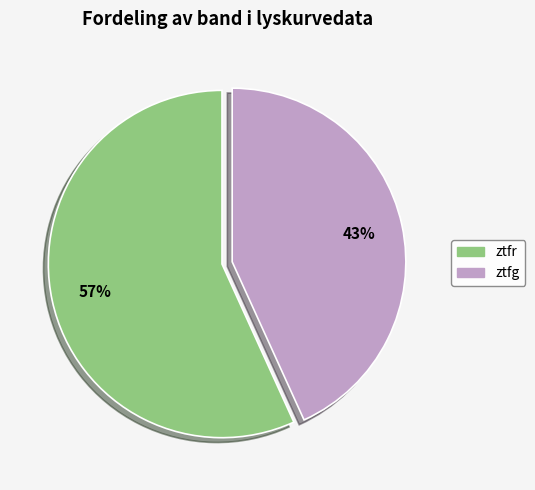

Is there a majority slice in this chart?

Yes